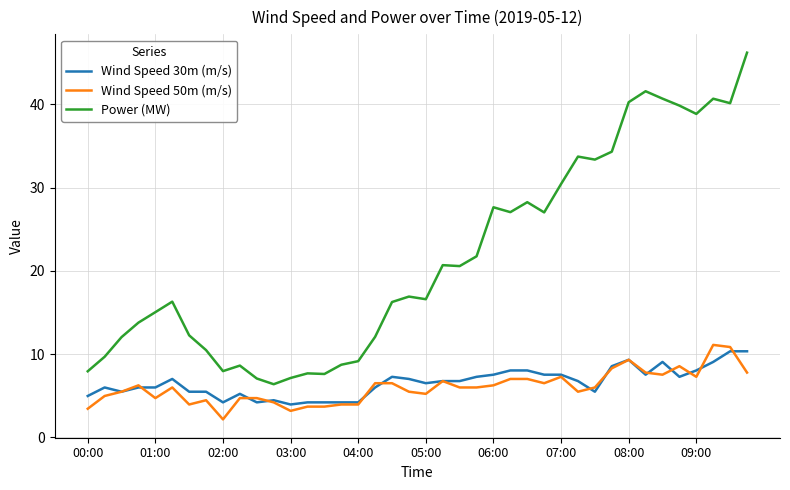

Does the chart have visible grid lines?

Yes